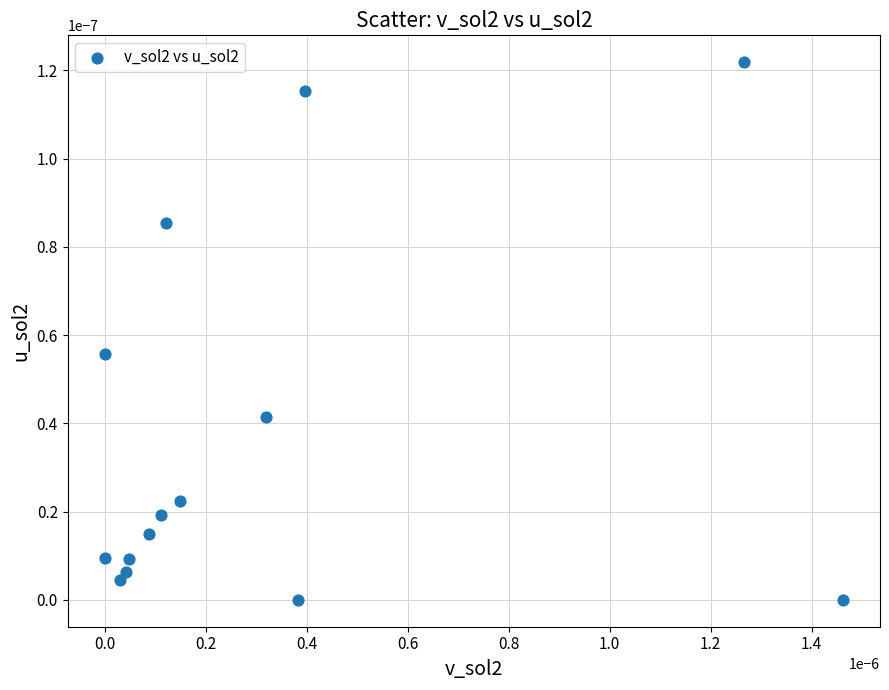

How many points are shown in the scatter plot?

14